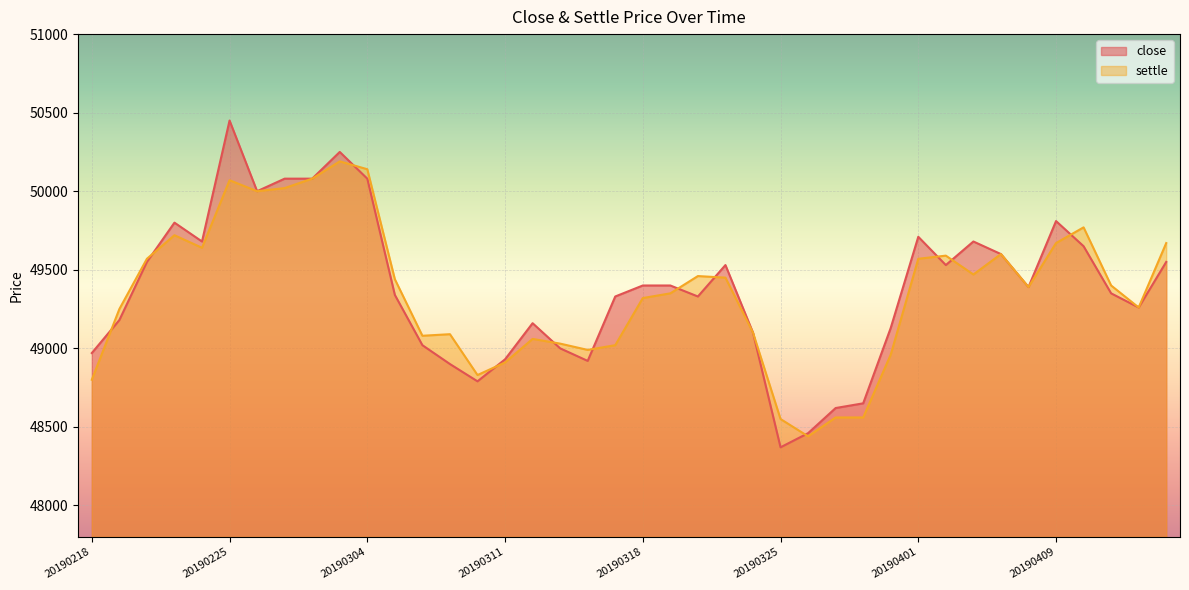

What is the sum of all settle values?

1974070